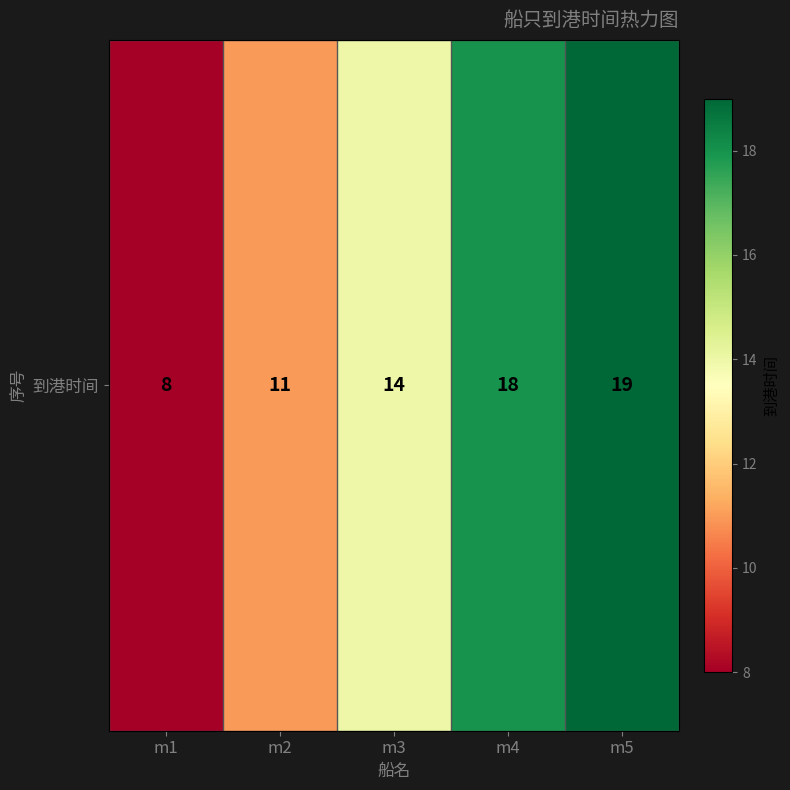

Rank the categories by value from lowest to highest.

m1, m2, m3, m4, m5